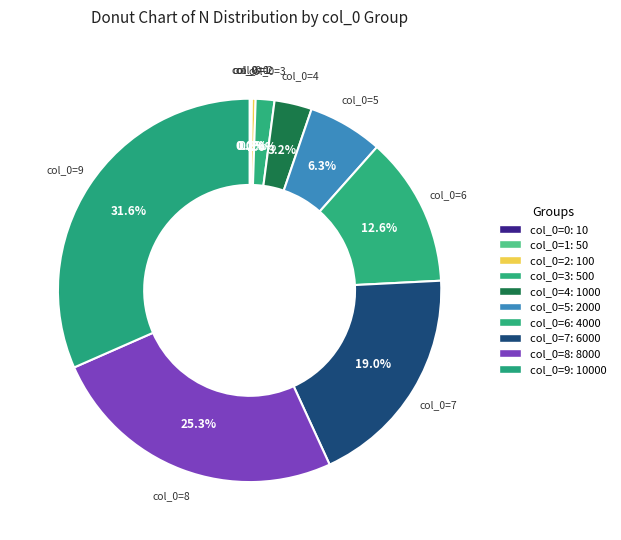

What is the ratio of the value at col_0=9 to the value at col_0=6?

2.5